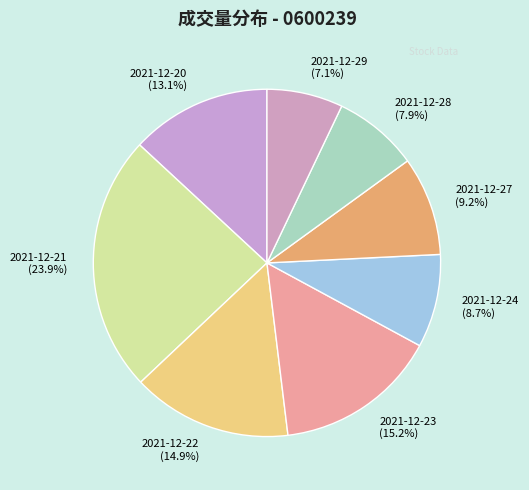

What percentage is NOT represented by 2021-12-20?

86.9%